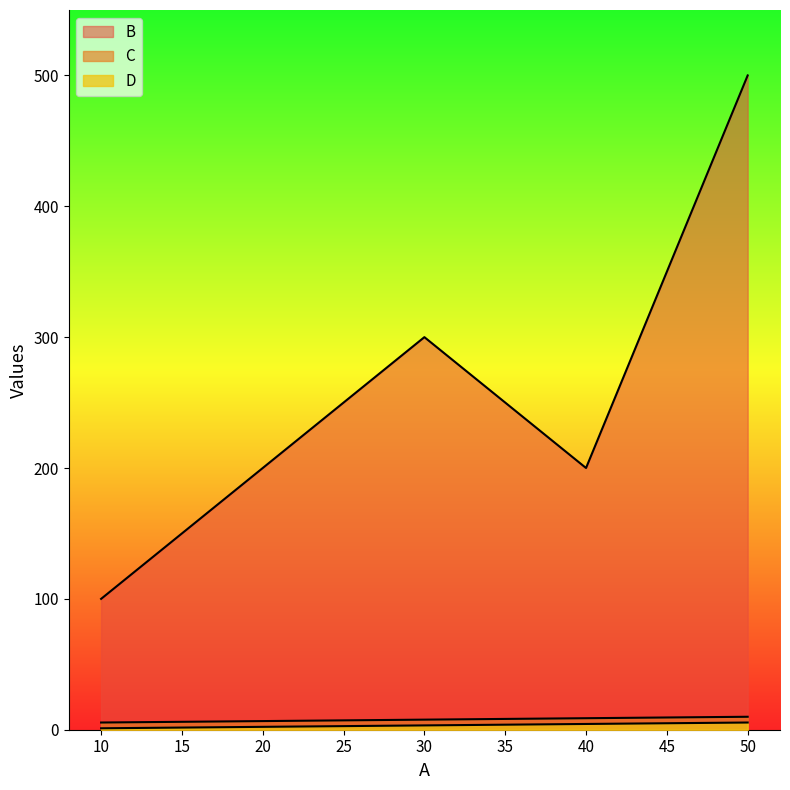

At which category is the sum across all series the highest?

50